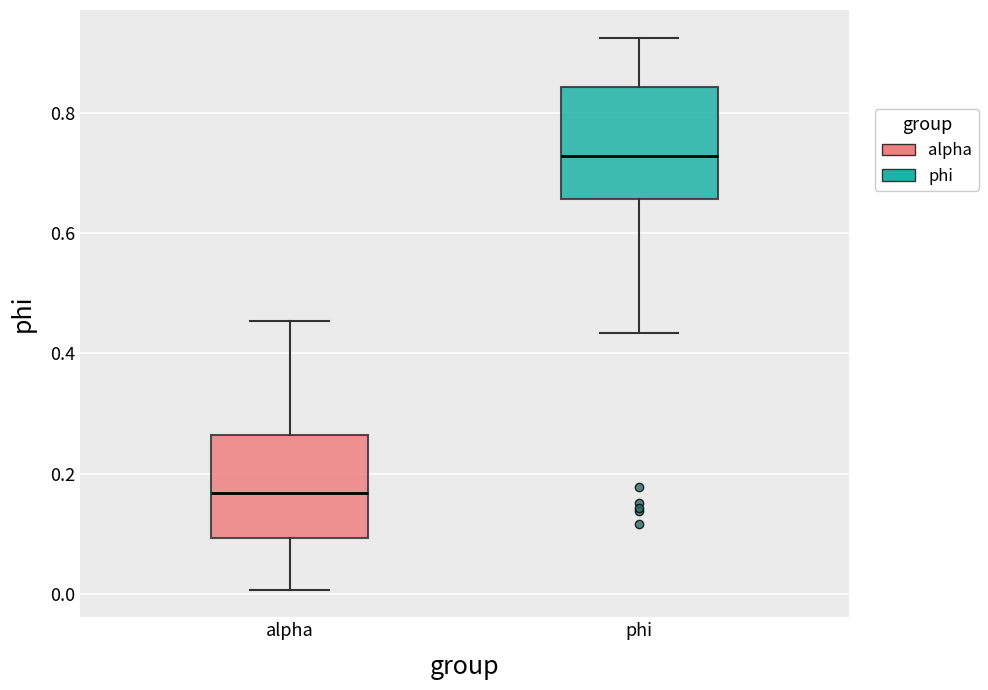

Reading left to right, read every box against the y-axis: the position of its median line, the range the box covers, and the ends of its whiskers. The values are not printed on the chart, so give them approximately, as read against the axis.

alpha: median 0.16, box 0.10 to 0.26, whiskers 0.00 to 0.46
phi: median 0.72, box 0.66 to 0.84, whiskers 0.44 to 0.92